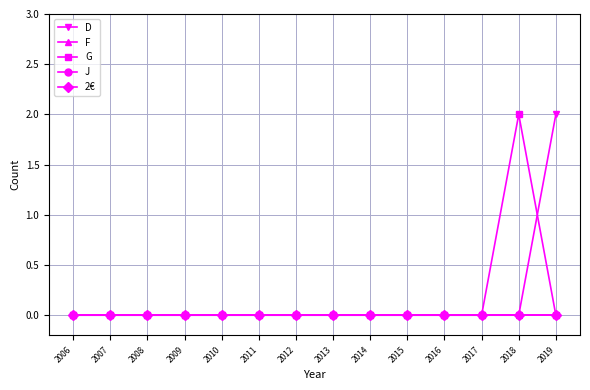

Does the chart have visible grid lines?

Yes